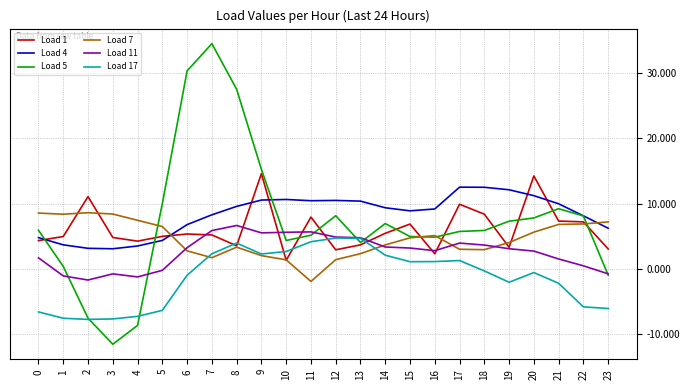

What is the smallest value displayed?

-11.5